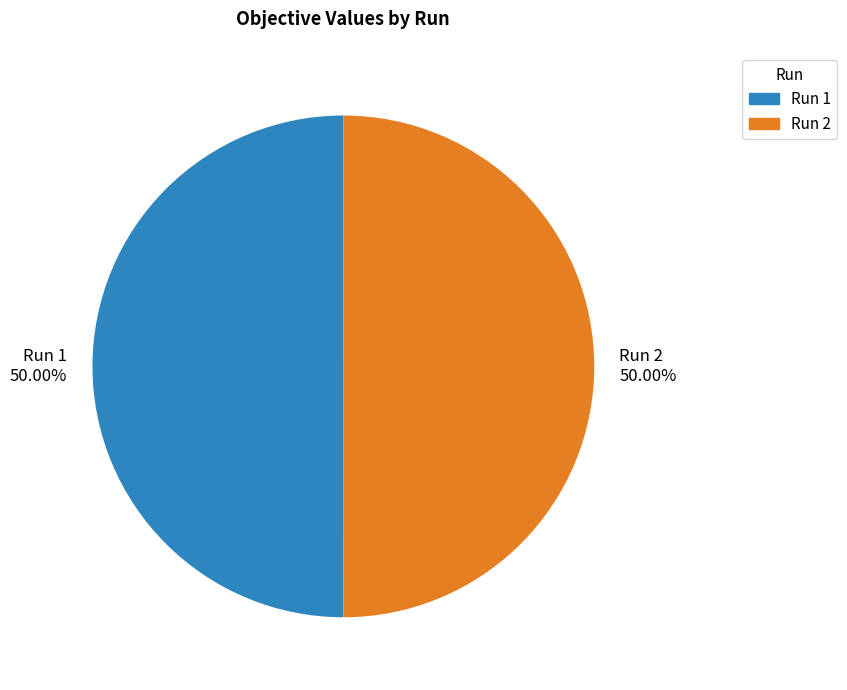

Combined, do Run 2 and Run 1 account for over 50%?

Yes